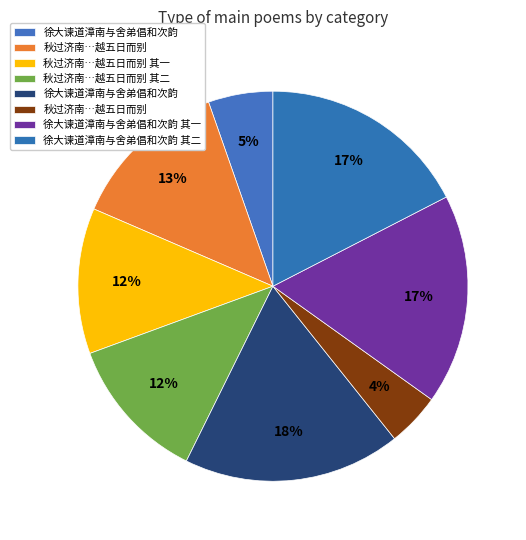

How many slices are in this pie chart?

8